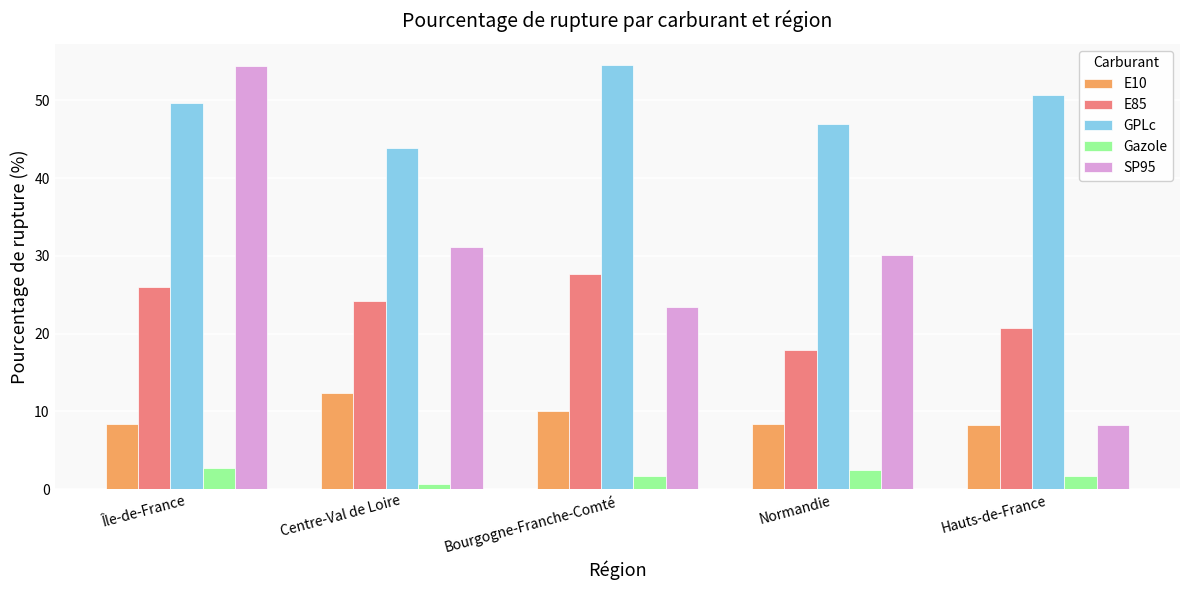

What is the highest value of the E85 series?

27.7